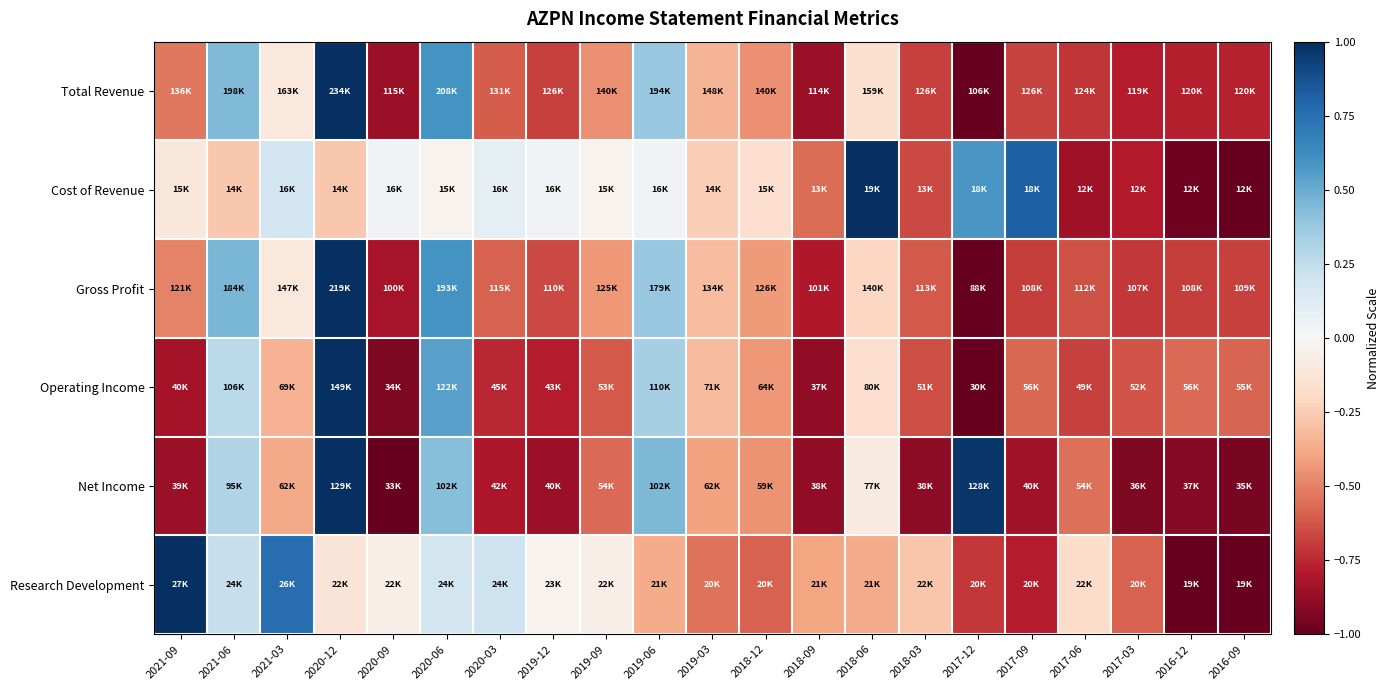

Reading right to left, extract all data points from this chart.

Total Revenue: 2016-09=-0.8	2016-12=-0.8	2017-03=-0.8	2017-06=-0.7	2017-09=-0.7	2017-12=-1.0	2018-03=-0.7	2018-06=-0.2	2018-09=-0.9	2018-12=-0.5	2019-03=-0.3	2019-06=0.4	2019-09=-0.5	2019-12=-0.7	2020-03=-0.6	2020-06=0.6	2020-09=-0.9	2020-12=1.0	2021-03=-0.1	2021-06=0.4	2021-09=-0.5
Cost of Revenue: 2016-09=-1.0	2016-12=-1.0	2017-03=-0.8	2017-06=-0.8	2017-09=0.8	2017-12=0.6	2018-03=-0.7	2018-06=1.0	2018-09=-0.6	2018-12=-0.2	2019-03=-0.2	2019-06=0.0	2019-09=-0.0	2019-12=0.0	2020-03=0.1	2020-06=-0.0	2020-09=0.0	2020-12=-0.3	2021-03=0.2	2021-06=-0.3	2021-09=-0.1
Gross Profit: 2016-09=-0.7	2016-12=-0.7	2017-03=-0.7	2017-06=-0.6	2017-09=-0.7	2017-12=-1.0	2018-03=-0.6	2018-06=-0.2	2018-09=-0.8	2018-12=-0.4	2019-03=-0.3	2019-06=0.4	2019-09=-0.4	2019-12=-0.7	2020-03=-0.6	2020-06=0.6	2020-09=-0.8	2020-12=1.0	2021-03=-0.1	2021-06=0.5	2021-09=-0.5
Operating Income: 2016-09=-0.6	2016-12=-0.6	2017-03=-0.6	2017-06=-0.7	2017-09=-0.6	2017-12=-1.0	2018-03=-0.6	2018-06=-0.2	2018-09=-0.9	2018-12=-0.4	2019-03=-0.3	2019-06=0.3	2019-09=-0.6	2019-12=-0.8	2020-03=-0.8	2020-06=0.5	2020-09=-0.9	2020-12=1.0	2021-03=-0.3	2021-06=0.3	2021-09=-0.8
Net Income: 2016-09=-1.0	2016-12=-0.9	2017-03=-0.9	2017-06=-0.6	2017-09=-0.8	2017-12=1.0	2018-03=-0.9	2018-06=-0.1	2018-09=-0.9	2018-12=-0.5	2019-03=-0.4	2019-06=0.4	2019-09=-0.6	2019-12=-0.9	2020-03=-0.8	2020-06=0.4	2020-09=-1.0	2020-12=1.0	2021-03=-0.4	2021-06=0.3	2021-09=-0.9
Research Development: 2016-09=-1.0	2016-12=-1.0	2017-03=-0.6	2017-06=-0.2	2017-09=-0.8	2017-12=-0.7	2018-03=-0.3	2018-06=-0.4	2018-09=-0.4	2018-12=-0.6	2019-03=-0.5	2019-06=-0.4	2019-09=-0.1	2019-12=-0.0	2020-03=0.2	2020-06=0.2	2020-09=-0.1	2020-12=-0.1	2021-03=0.8	2021-06=0.2	2021-09=1.0